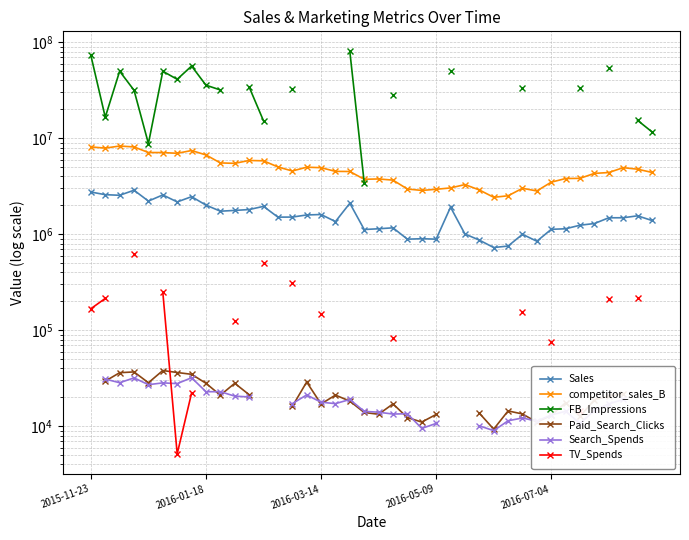

Which series has the widest spread of values?

FB_Impressions